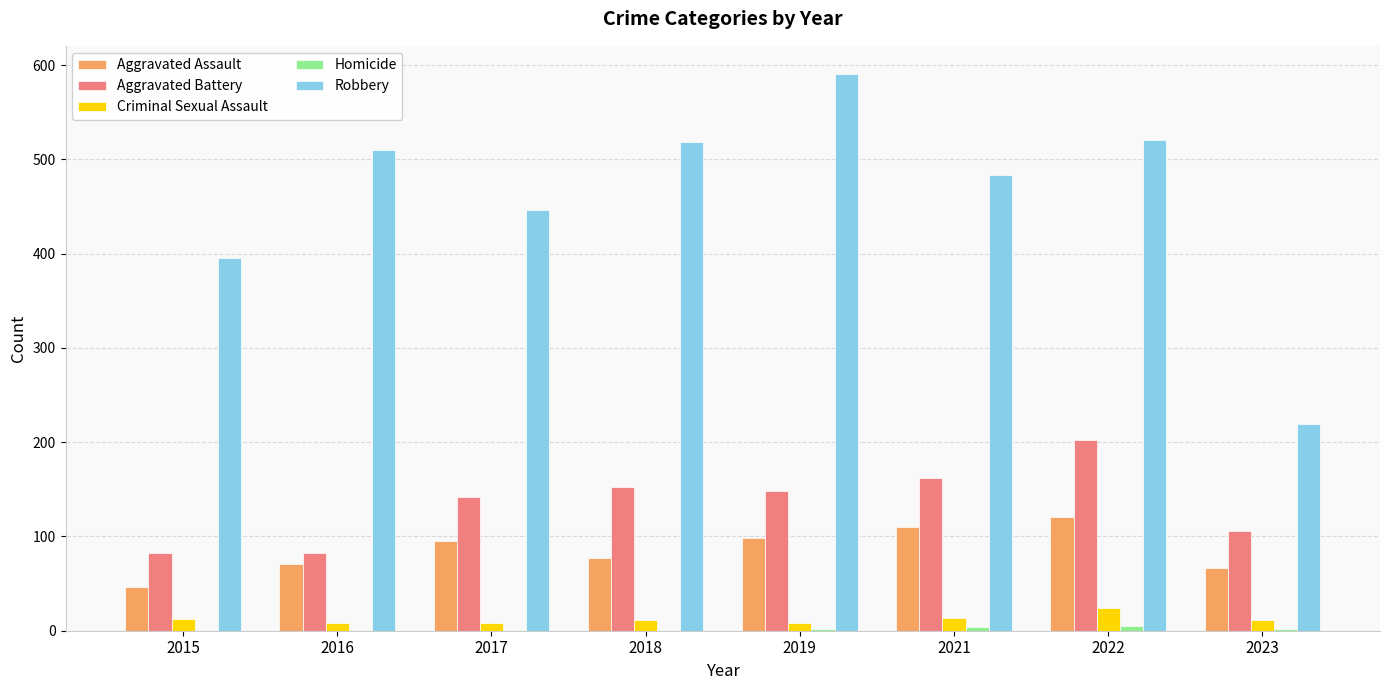

At which label is Robbery closest to 405?

2015